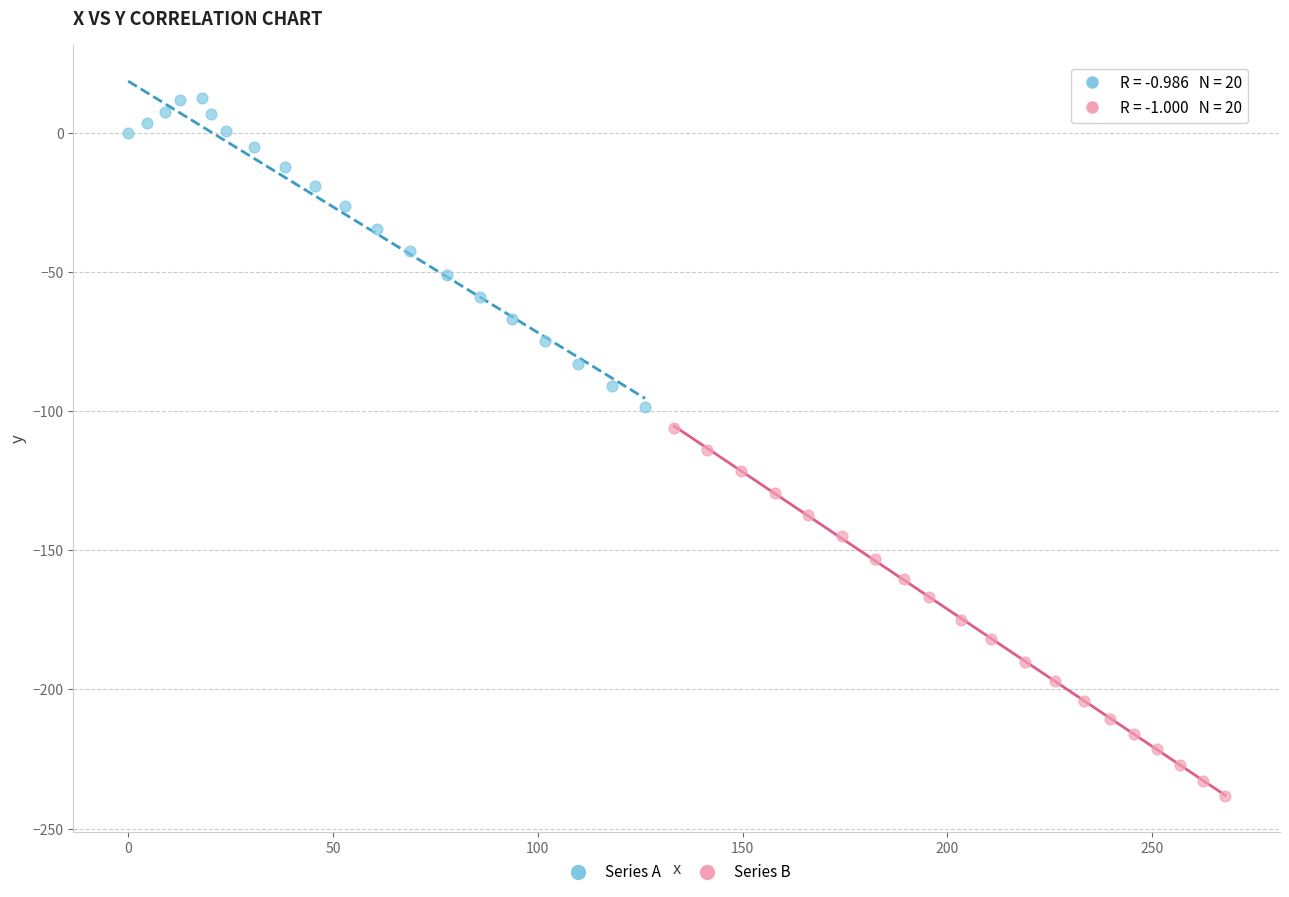

Which series has the largest Y range (max minus min)?

Series B